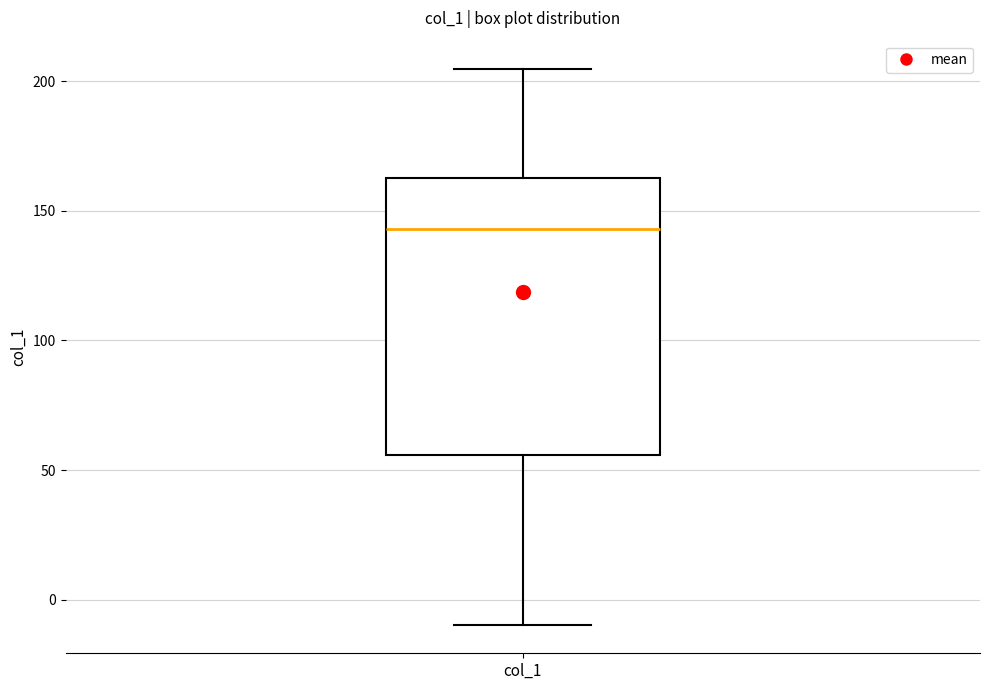

Read this box plot against the y-axis: the position of the median line, the range covered by the box, and the ends of both whiskers. The values are not printed on the chart, so give them approximately, as read against the axis.

median 145, box 55 to 165, whiskers -10 to 205